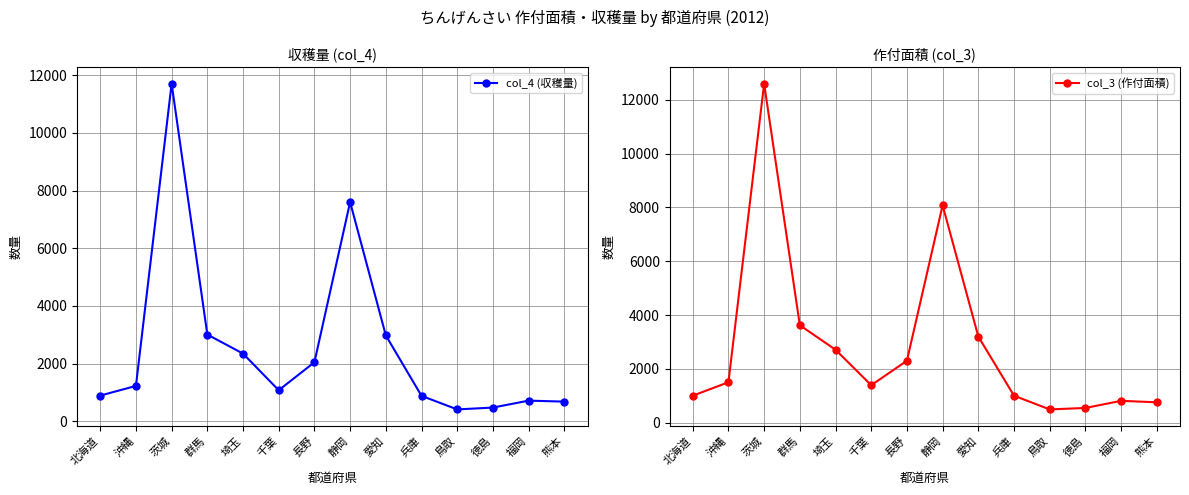

In col_3 (作付面積), how many points are higher than both neighbors (excluding endpoints)?

3